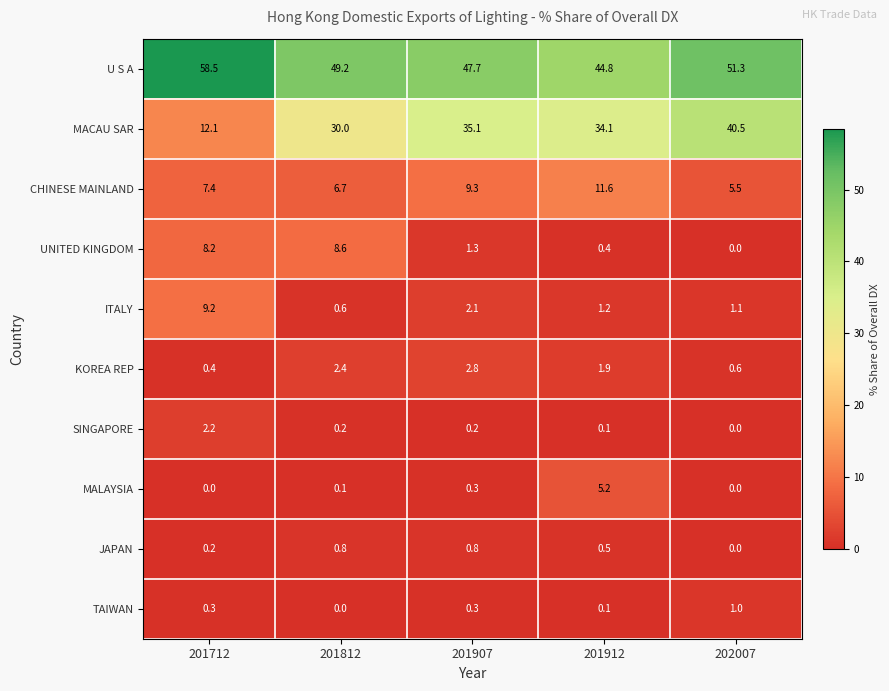

The U S A series shows 14.2 at 202007. True or false?

False